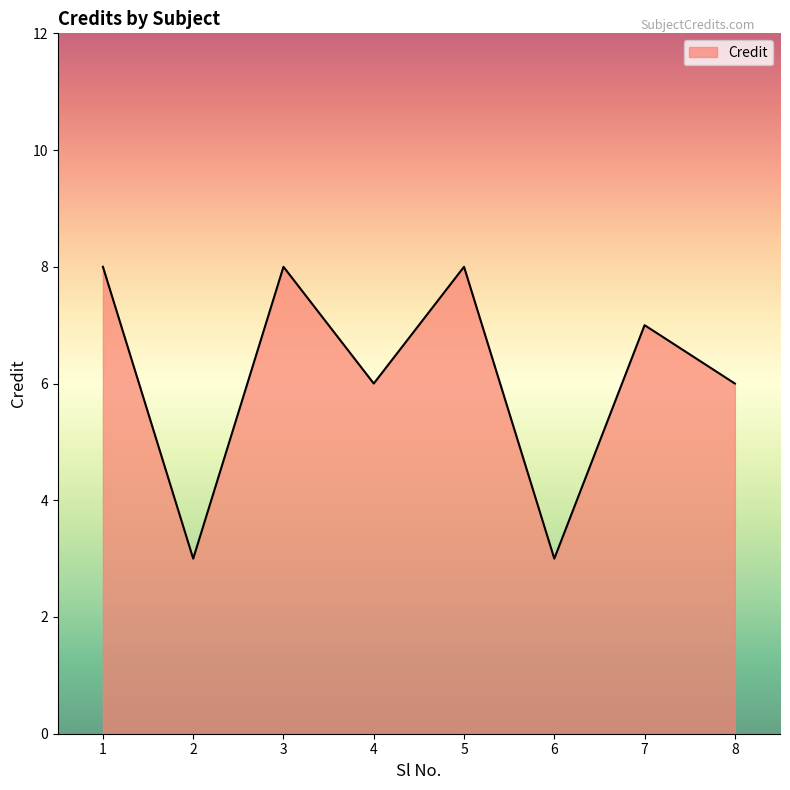

What is the sum of all values?

49